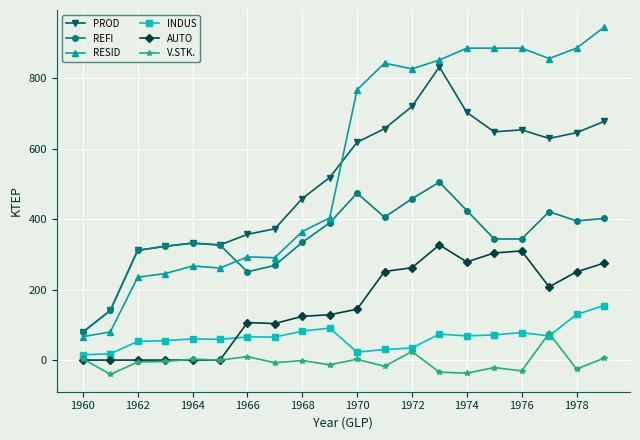

At how many categories does at least one series exceed 533?

10